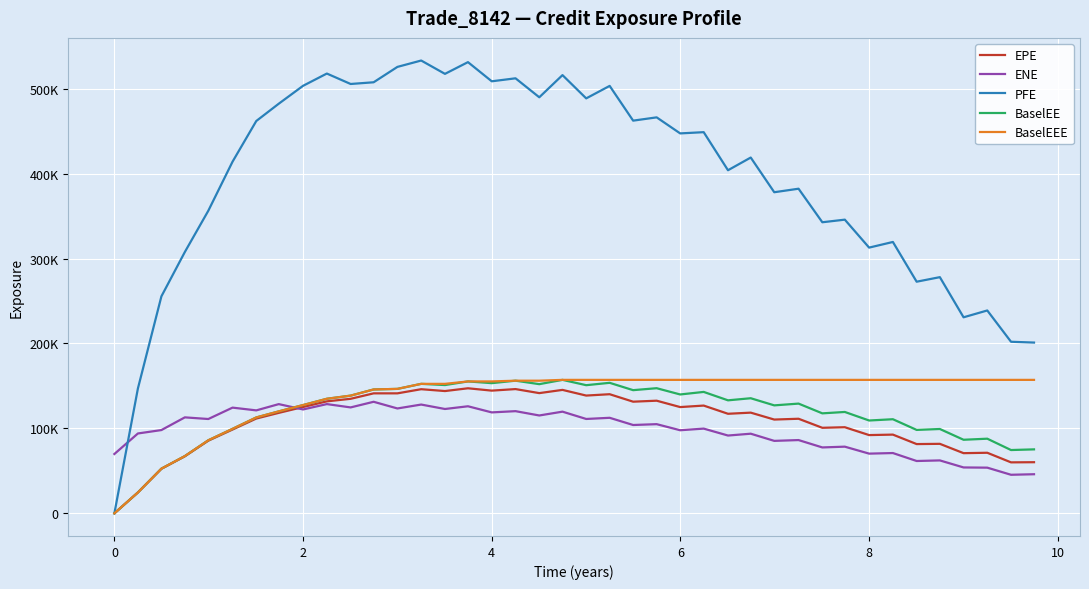

Does the chart display data point markers on the line(s)?

No